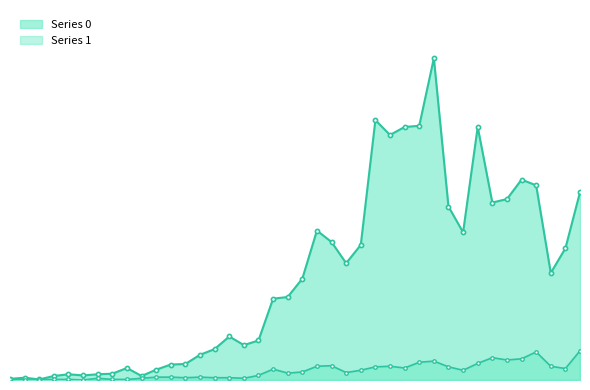

Which has a higher value, 2020-03-20 or 2020-03-18?

2020-03-20